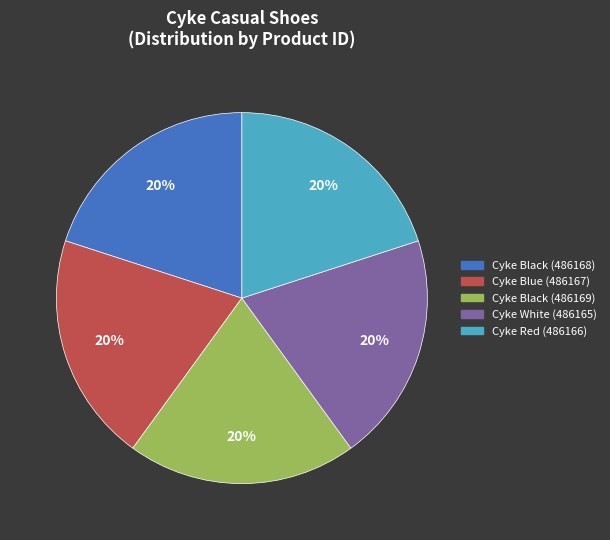

The Cyke White (486165) slice represents 20% of the pie. True or false?

True